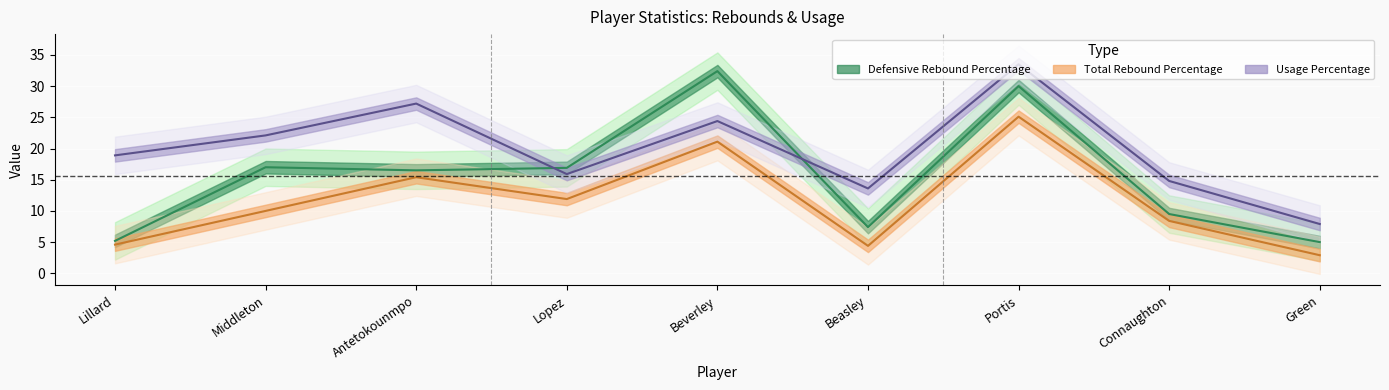

What is the total value across all series at Beverley?

77.9